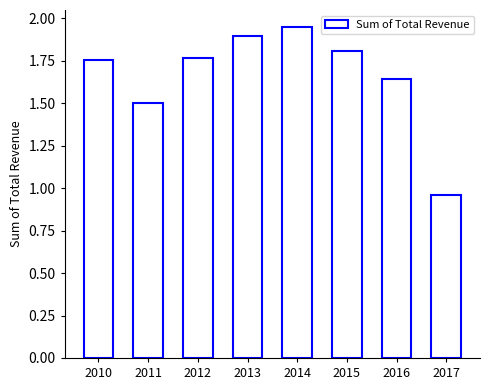

Which category has the lowest value across all series?

2017